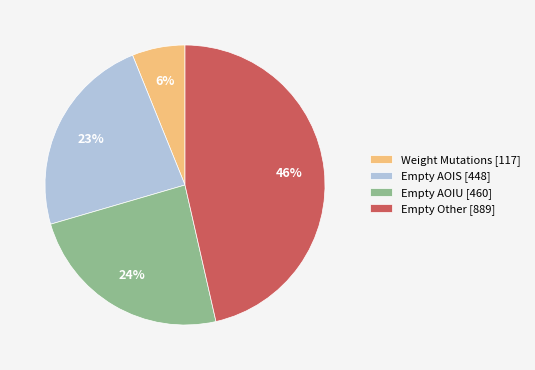

True or false: Empty Other [889] accounts for 46% of the total.

True